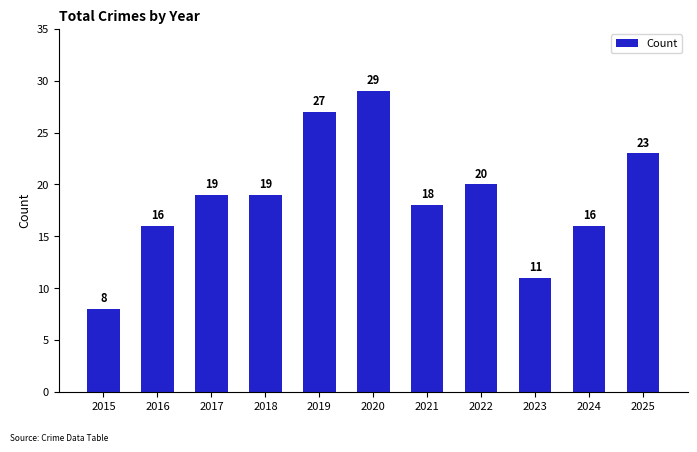

Which has a higher value, 2024 or 2019?

2019